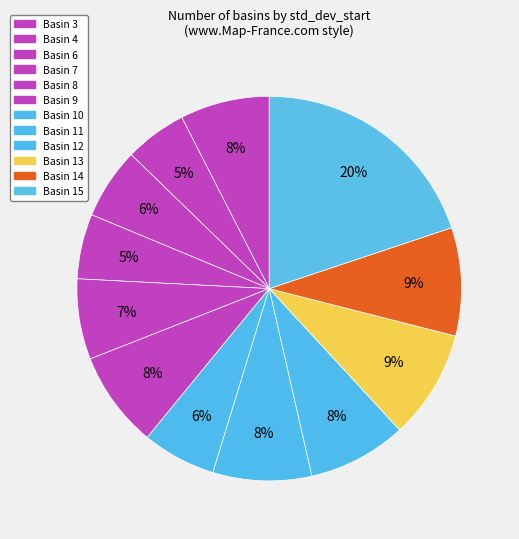

How many segments does this pie chart have?

12